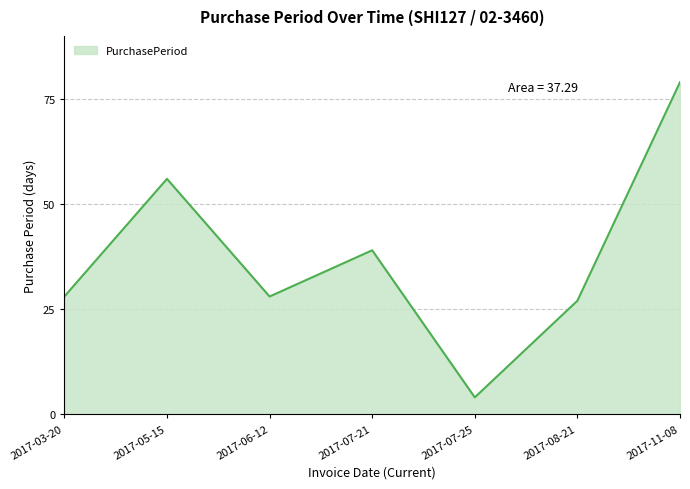

Where is the first local maximum?

2017-05-15